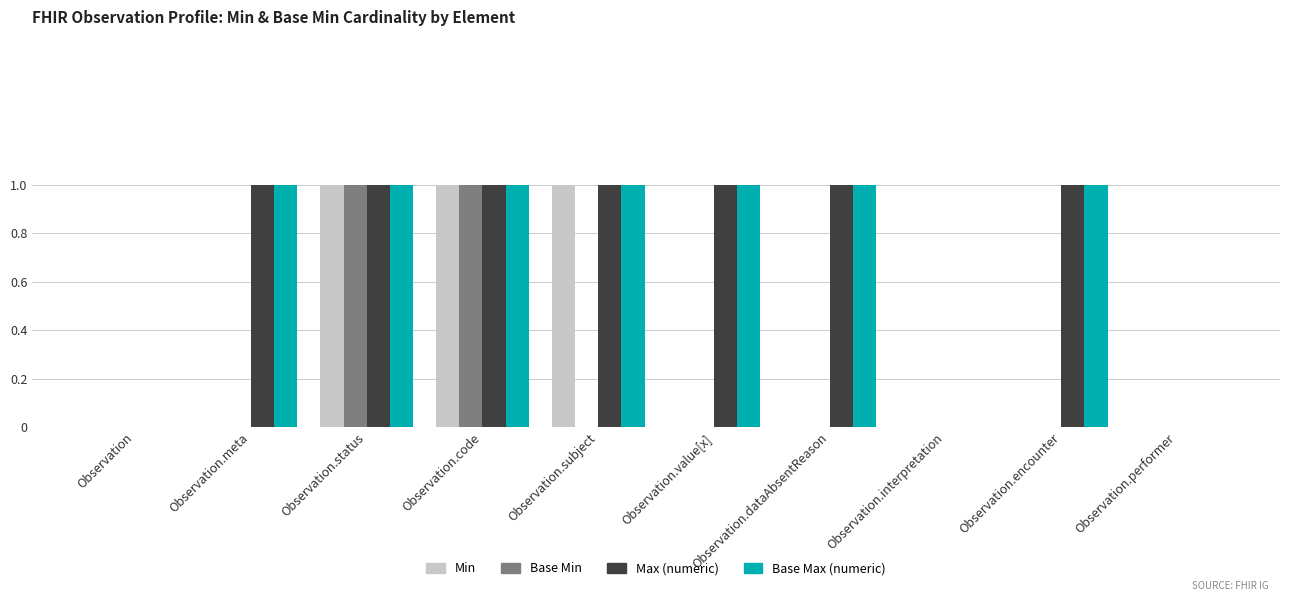

Does the chart contain stacked bars?

No